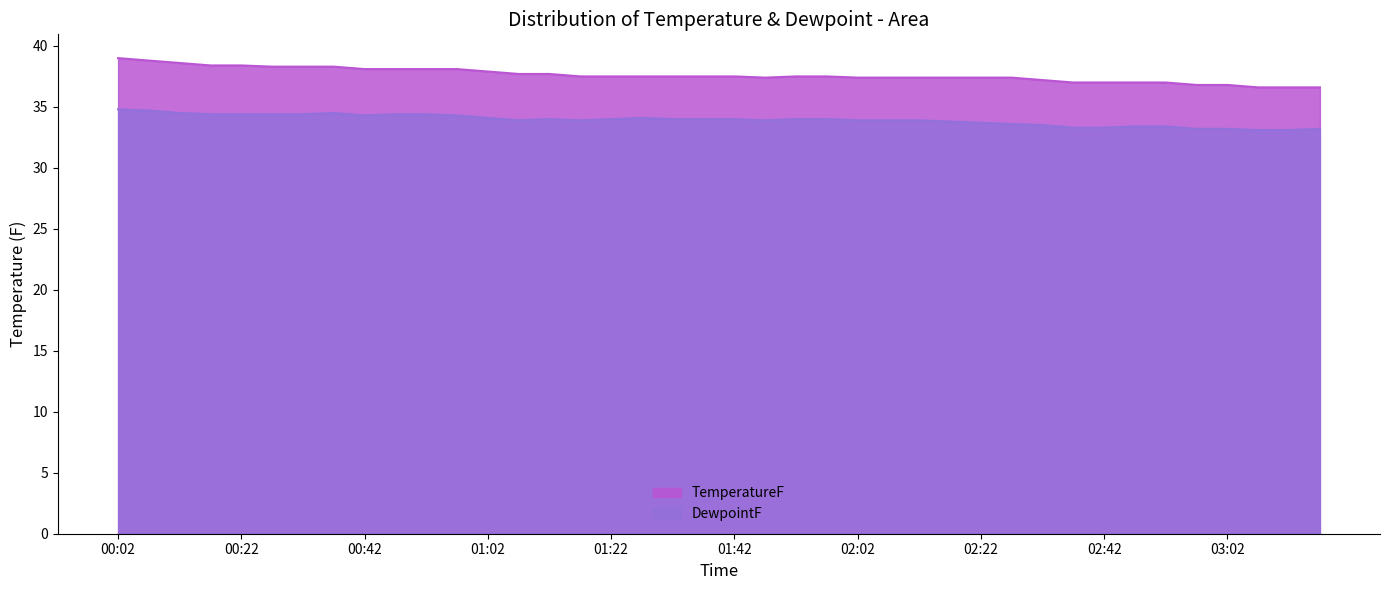

Reading left to right, extract all data points from this chart.

TemperatureF: 39.0	38.8	38.6	38.4	38.4	38.3	38.3	38.3	38.1	38.1	38.1	38.1	37.9	37.7	37.7	37.5	37.5	37.5	37.5	37.5	37.5	37.4	37.5	37.5	37.4	37.4	37.4	37.4	37.4	37.4	37.2	37.0	37.0	37.0	37.0	36.8	36.8	36.6	36.6	36.6
DewpointF: 34.8	34.7	34.5	34.4	34.4	34.4	34.4	34.5	34.3	34.4	34.4	34.3	34.1	33.9	34.0	33.9	34.0	34.1	34.0	34.0	34.0	33.9	34.0	34.0	33.9	33.9	33.9	33.8	33.7	33.6	33.5	33.3	33.3	33.4	33.4	33.2	33.2	33.1	33.1	33.2